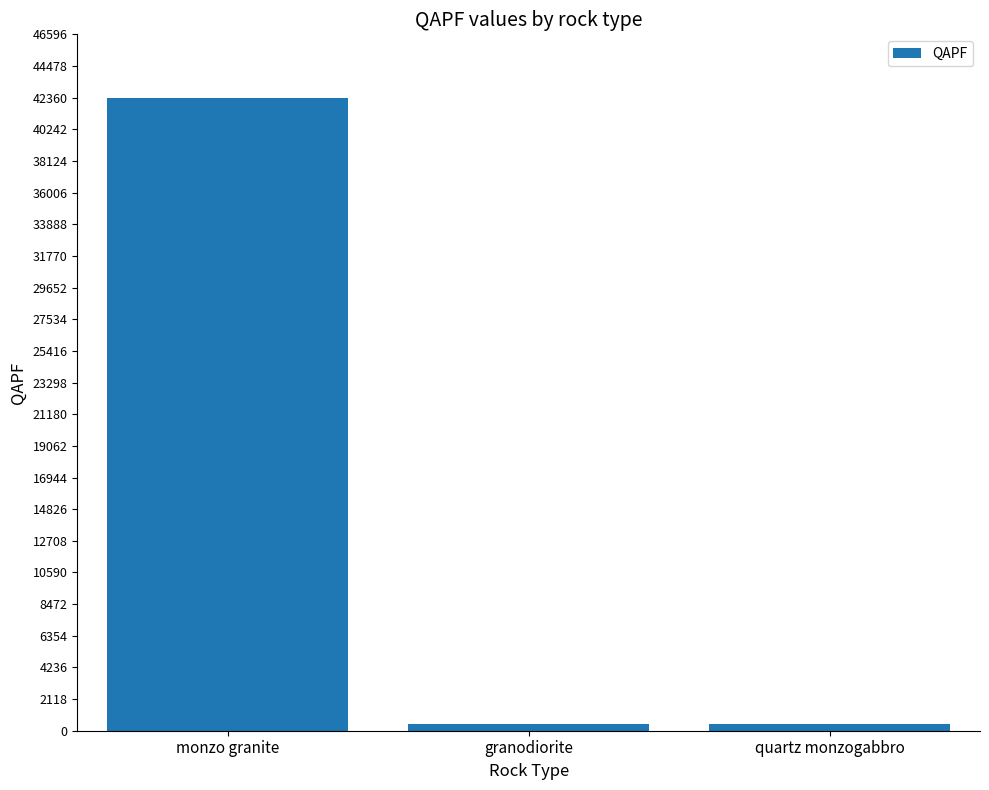

What is the difference between the values at monzo granite and quartz monzogabbro?

41893